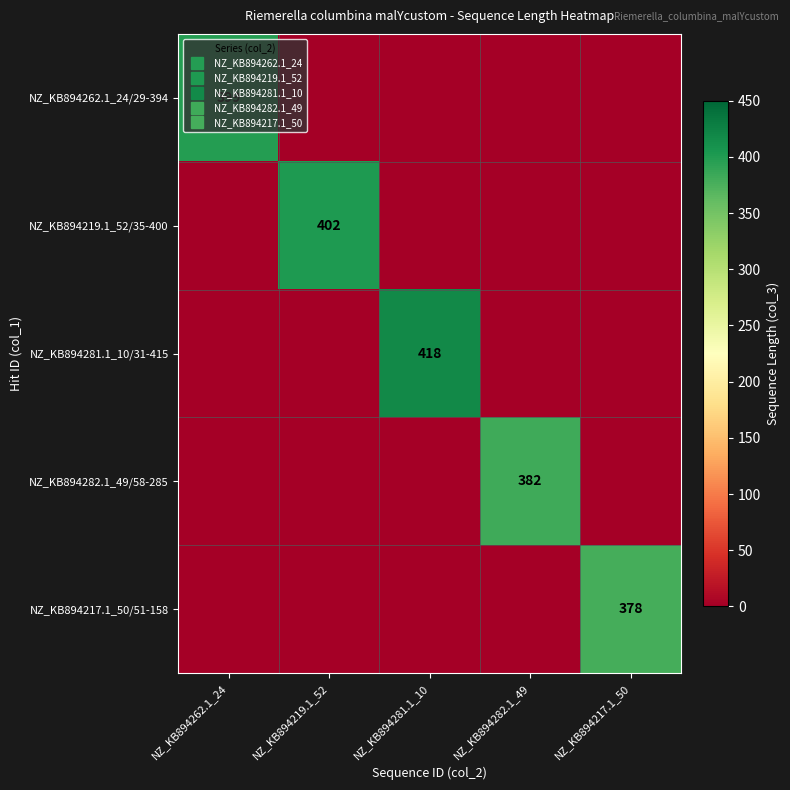

What is the difference between the maximum and minimum values in the NZ_KB894282.1_49/58-285 series?

382